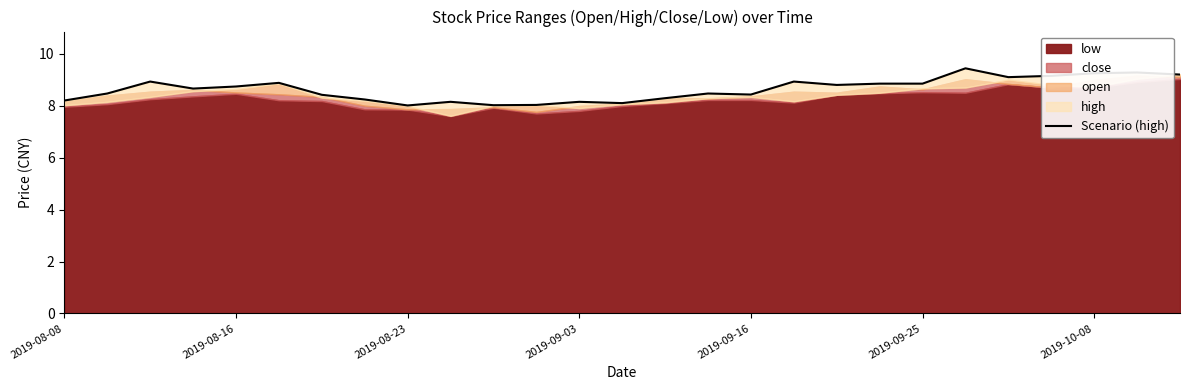

The value at 9 is 8.2. True or false?

True